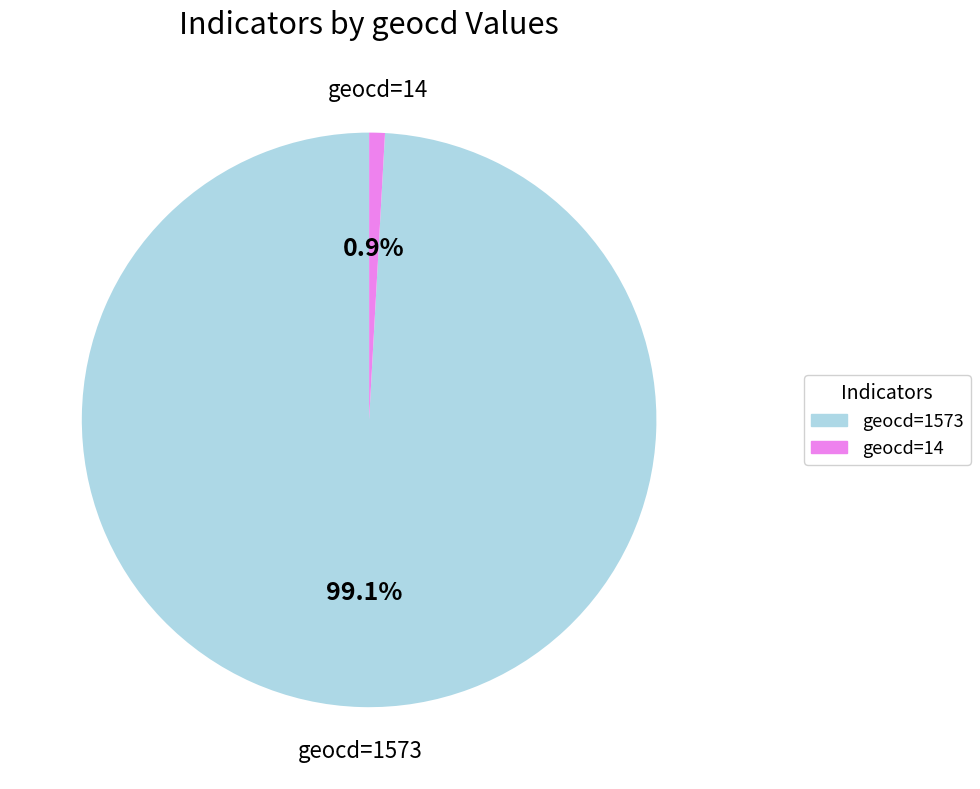

Is there a majority slice in this chart?

Yes